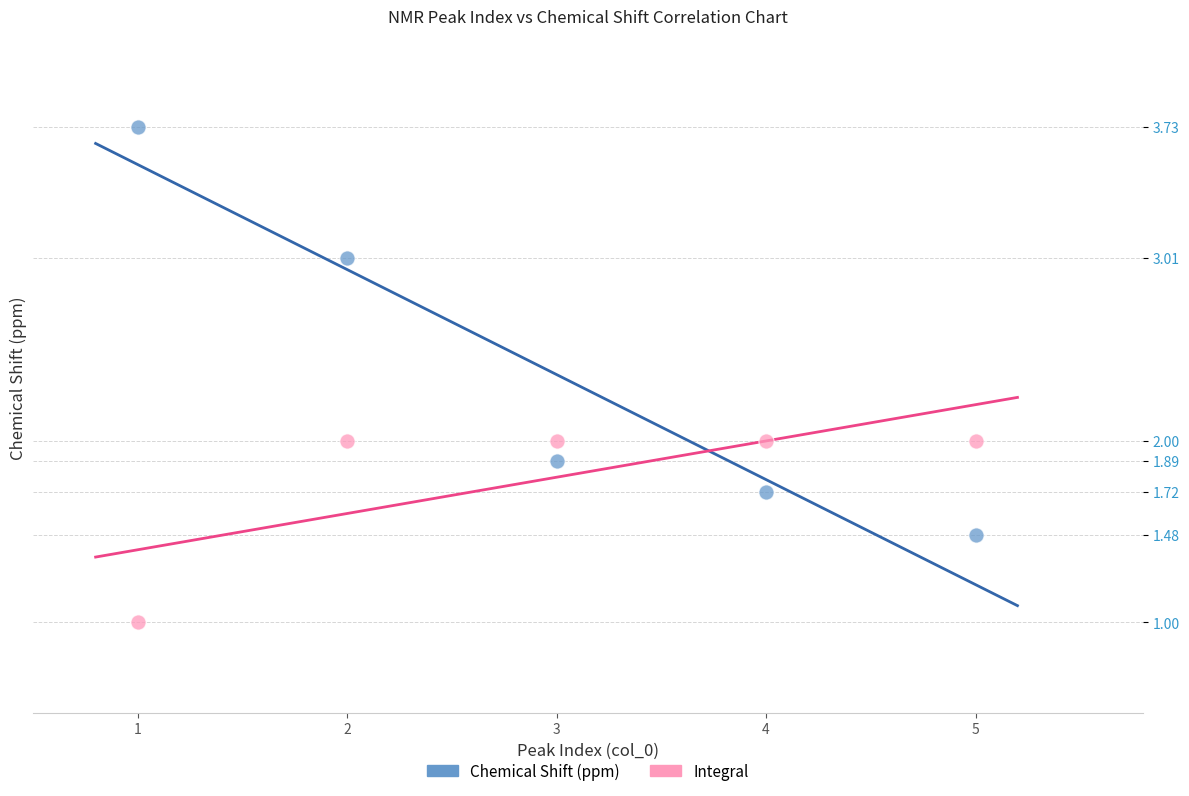

Which series reaches the minimum Y coordinate?

Integral